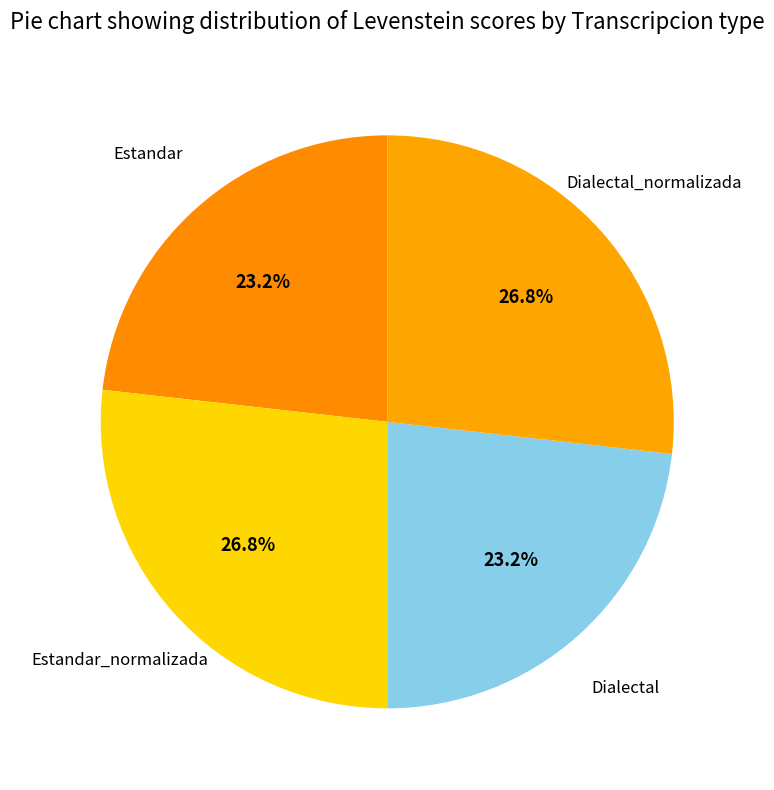

What percentage is the Estandar slice, to the nearest percent?

23%